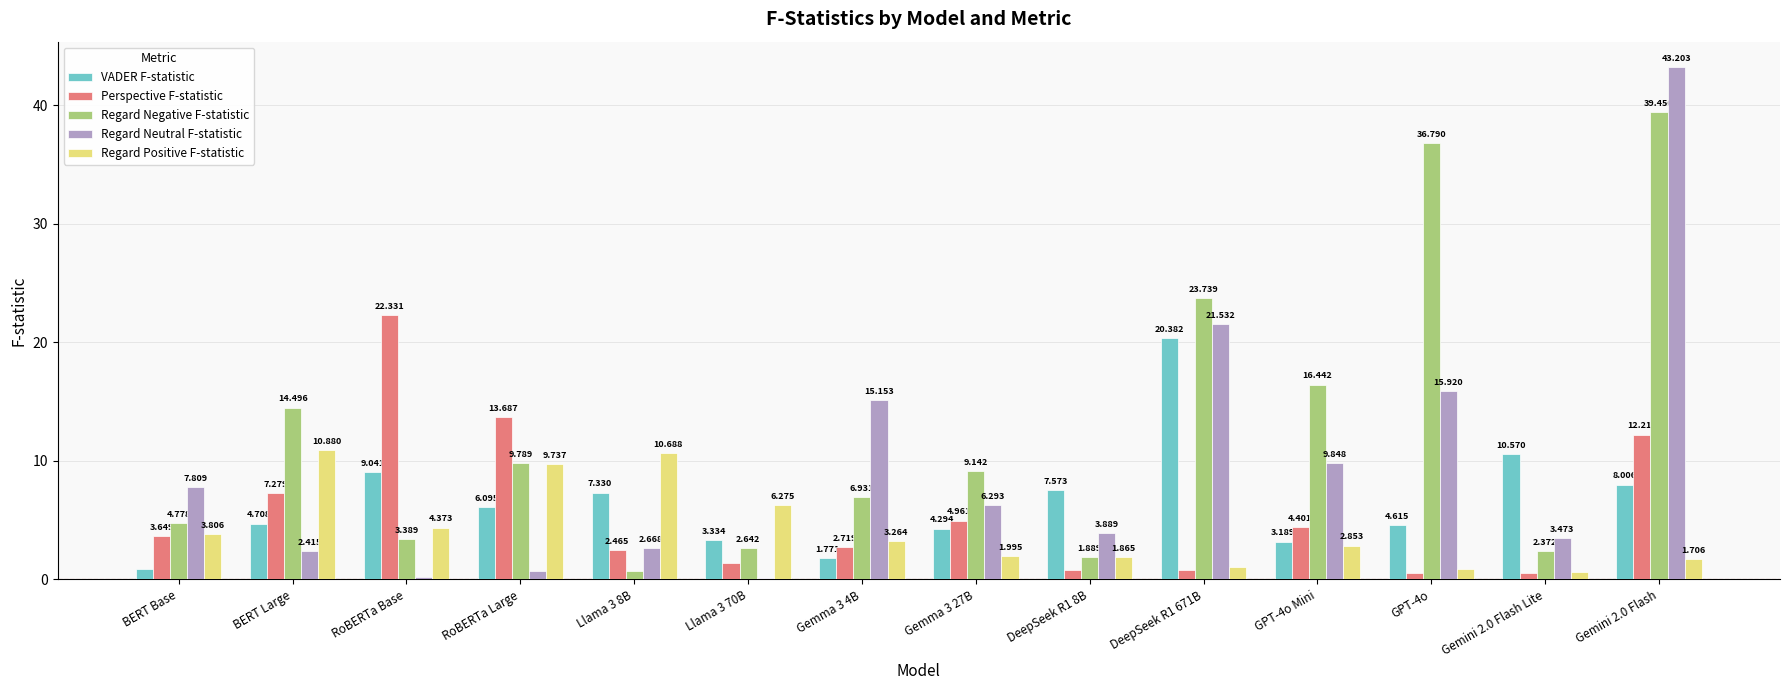

How many data points does each series have?

14